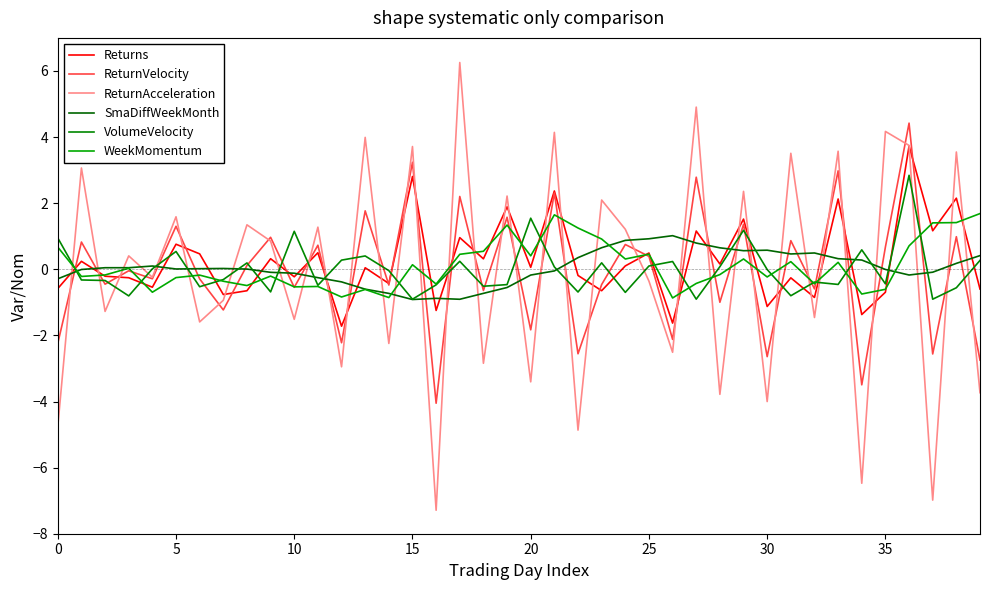

At how many categories does at least one series exceed 4?

5